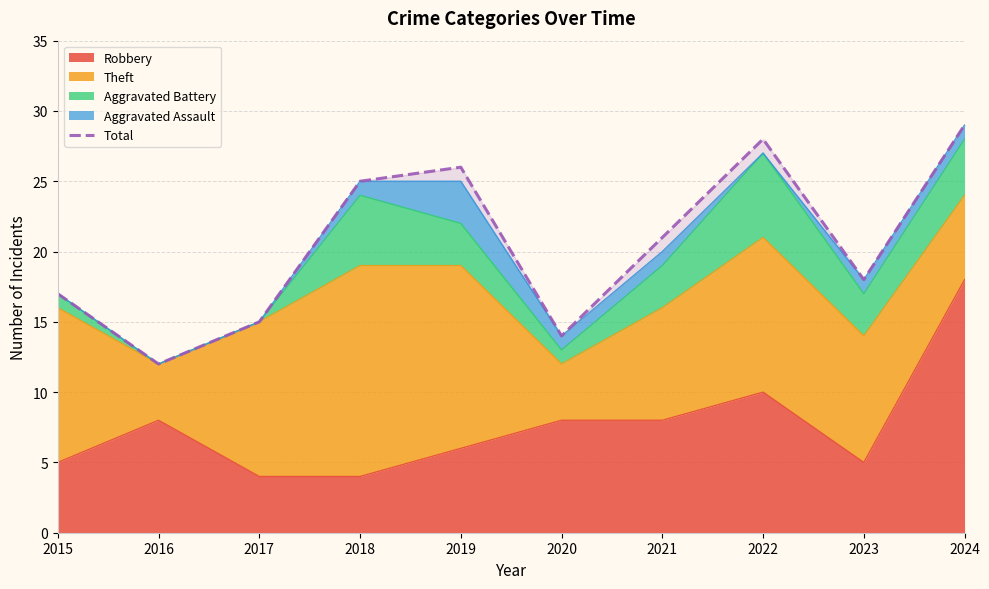

Where is the data nearest to the value 20?

2021